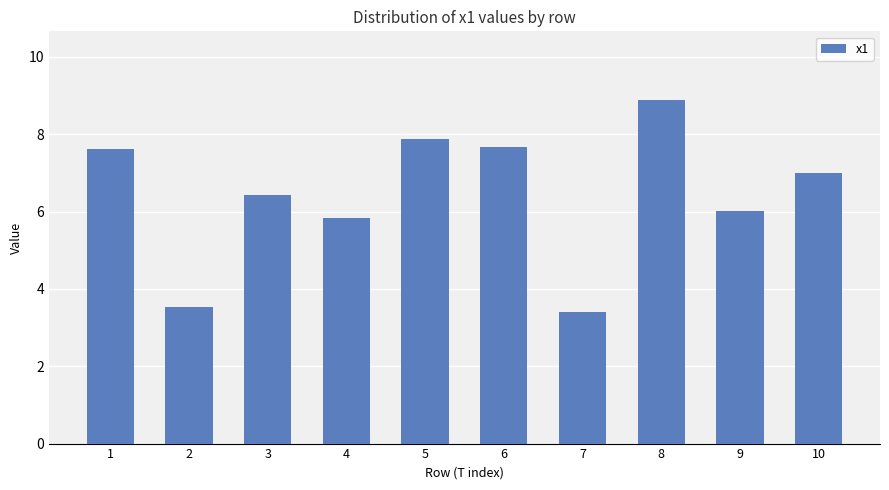

What is the difference between the maximum and minimum values?

5.5